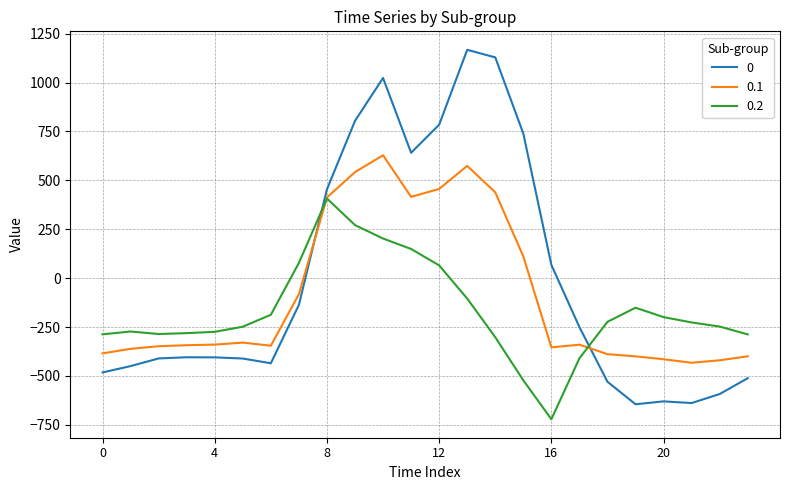

After their last crossing, which series has the higher values: 0.2 or 0.1?

0.2